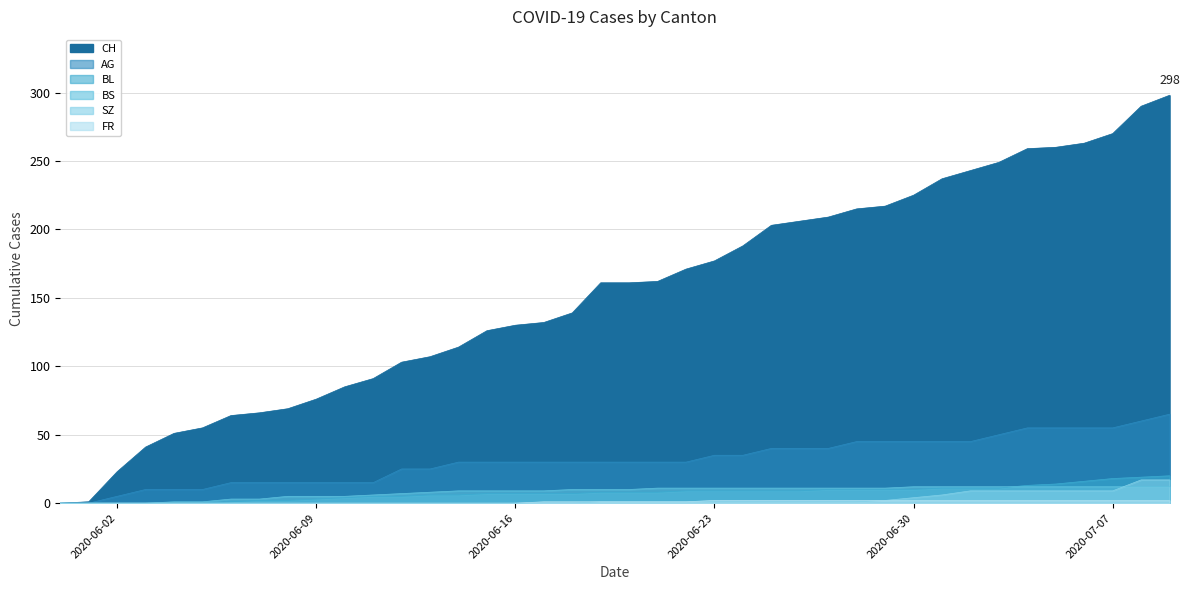

How many data points does each series have?

40